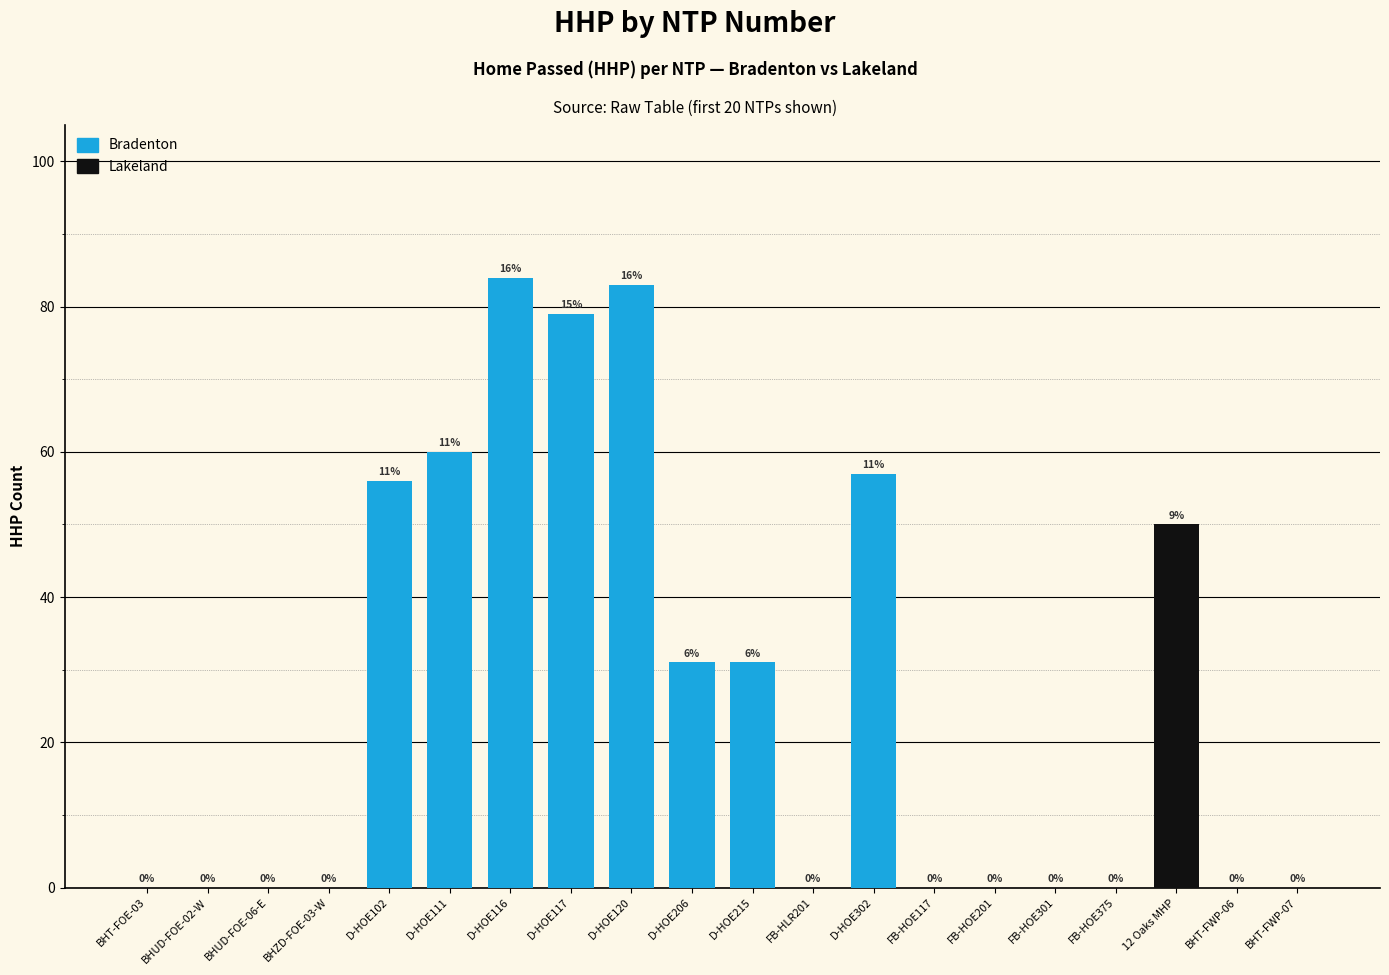

True or false: the data shows 31 at D-HOE206.

True